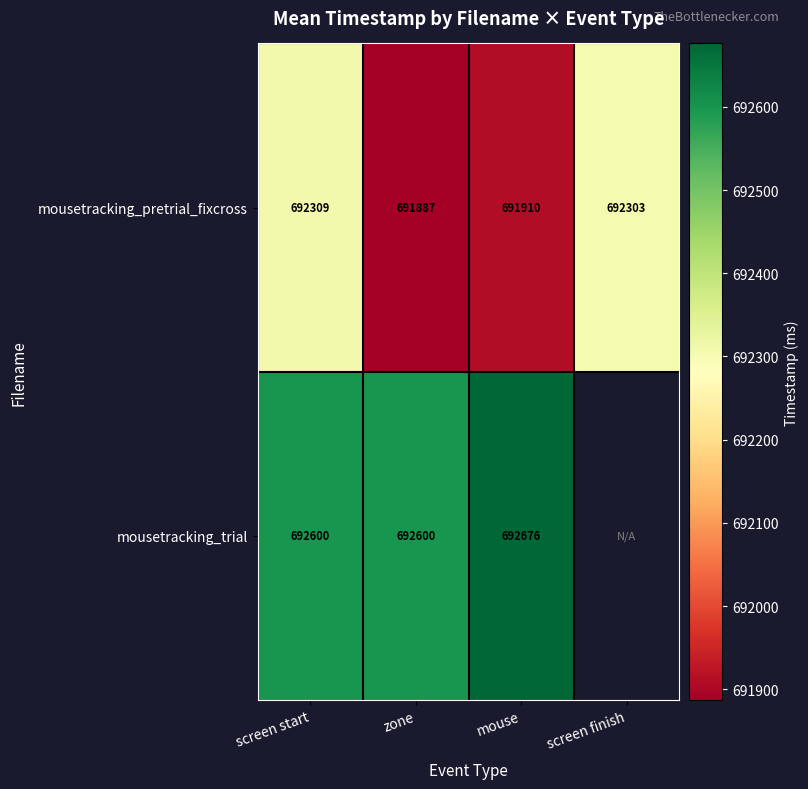

What is the greatest value displayed?

692676.3